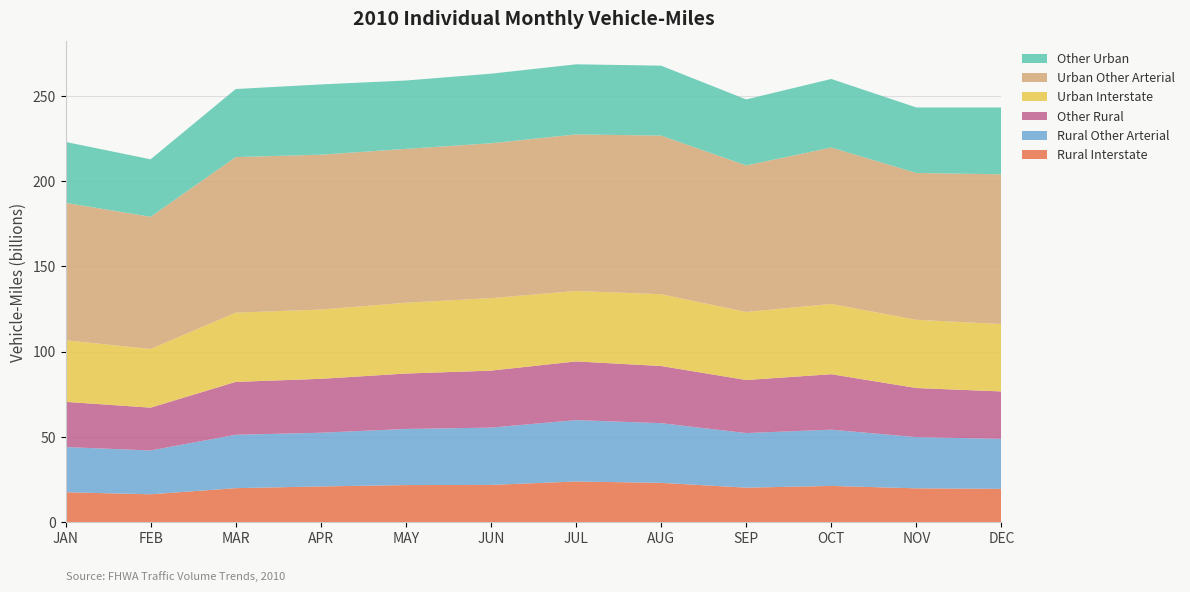

Reading left to right, what are all the values shown in this chart?

Rural Interstate: JAN=17.6	FEB=16.4	MAR=20.0	APR=21.0	MAY=21.8	JUN=21.9	JUL=23.9	AUG=23.1	SEP=20.3	OCT=21.3	NOV=19.9	DEC=19.6
Rural Other Arterial: JAN=26.5	FEB=25.7	MAR=31.3	APR=31.5	MAY=32.9	JUN=33.6	JUL=36.0	AUG=35.0	SEP=32.0	OCT=33.0	NOV=30.0	DEC=29.3
Other Rural: JAN=26.5	FEB=25.1	MAR=31.0	APR=31.6	MAY=32.5	JUN=33.4	JUL=34.4	AUG=33.5	SEP=31.1	OCT=32.5	NOV=28.8	DEC=27.8
Urban Interstate: JAN=36.1	FEB=34.4	MAR=40.6	APR=40.6	MAY=41.5	JUN=42.5	JUL=41.3	AUG=42.1	SEP=39.9	OCT=41.2	NOV=40.0	DEC=39.5
Urban Other Arterial: JAN=80.6	FEB=77.5	MAR=91.2	APR=90.8	MAY=90.2	JUN=90.8	JUL=91.8	AUG=93.0	SEP=85.9	OCT=91.7	NOV=86.1	DEC=87.8
Other Urban: JAN=35.7	FEB=33.7	MAR=39.9	APR=41.2	MAY=40.1	JUN=40.8	JUL=41.1	AUG=41.0	SEP=38.7	OCT=40.2	NOV=38.4	DEC=39.2